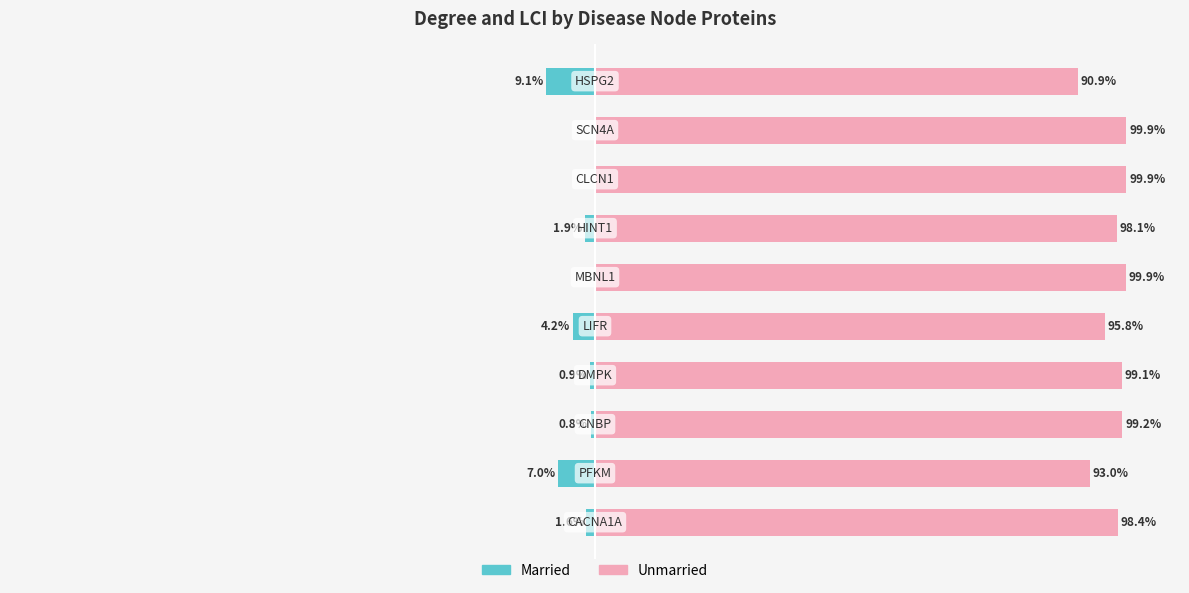

True or false: Unmarried has a value of 51.4 at −75.

False